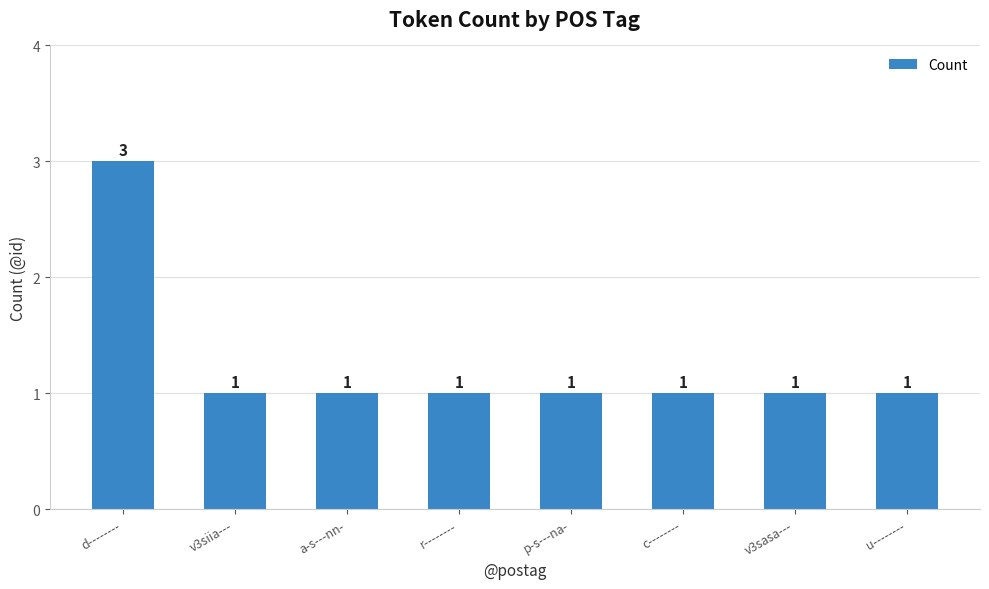

Approximately how many times larger is the value at v3siia--- compared to c--------?

1.0